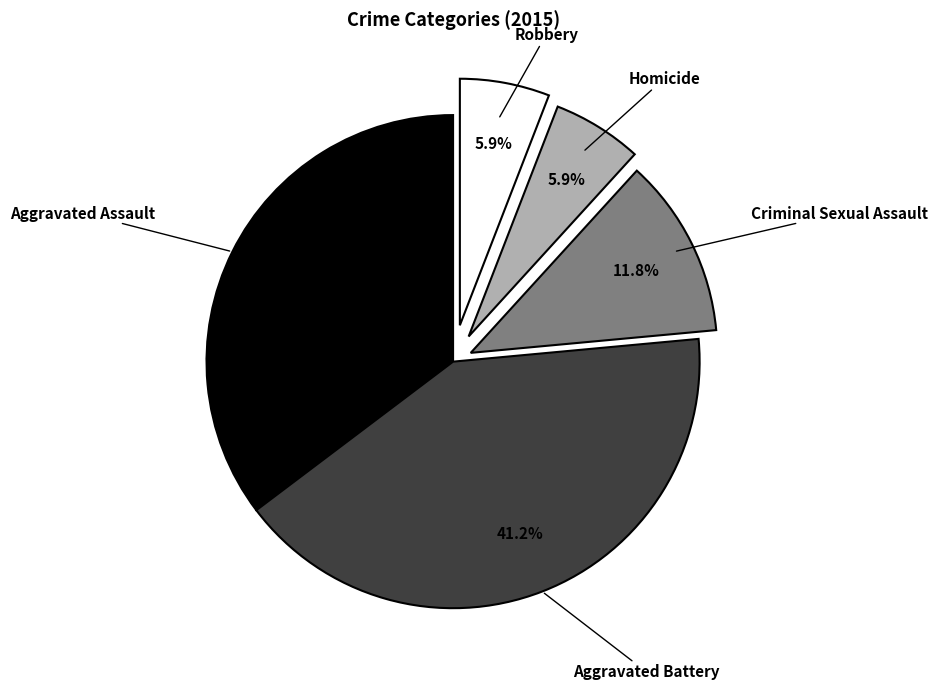

Does Criminal Sexual Assault account for over 50% of the chart?

No